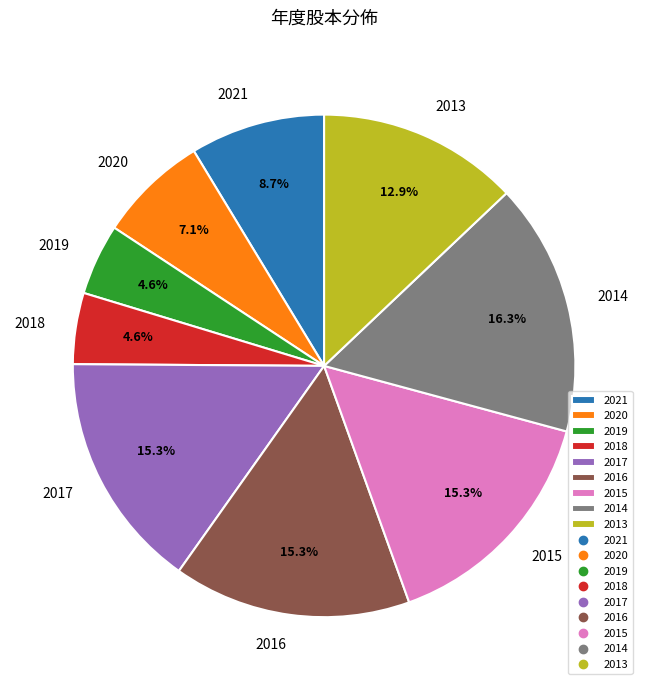

Approximately how many times larger is the value at 2015 compared to 2021?

1.8